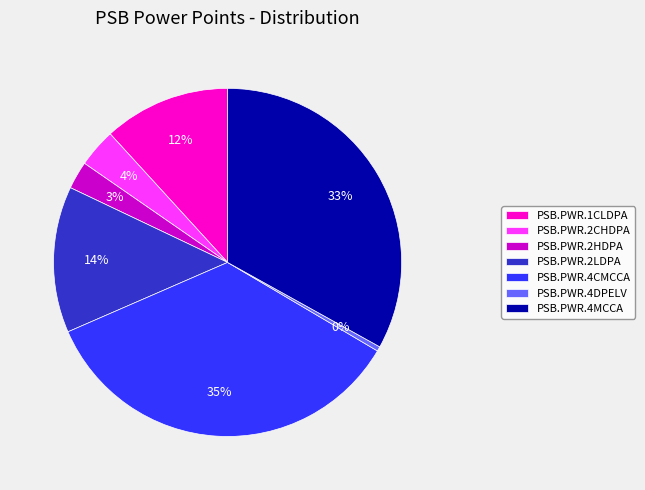

Does PSB.PWR.1CLDPA represent more than half of the total?

No